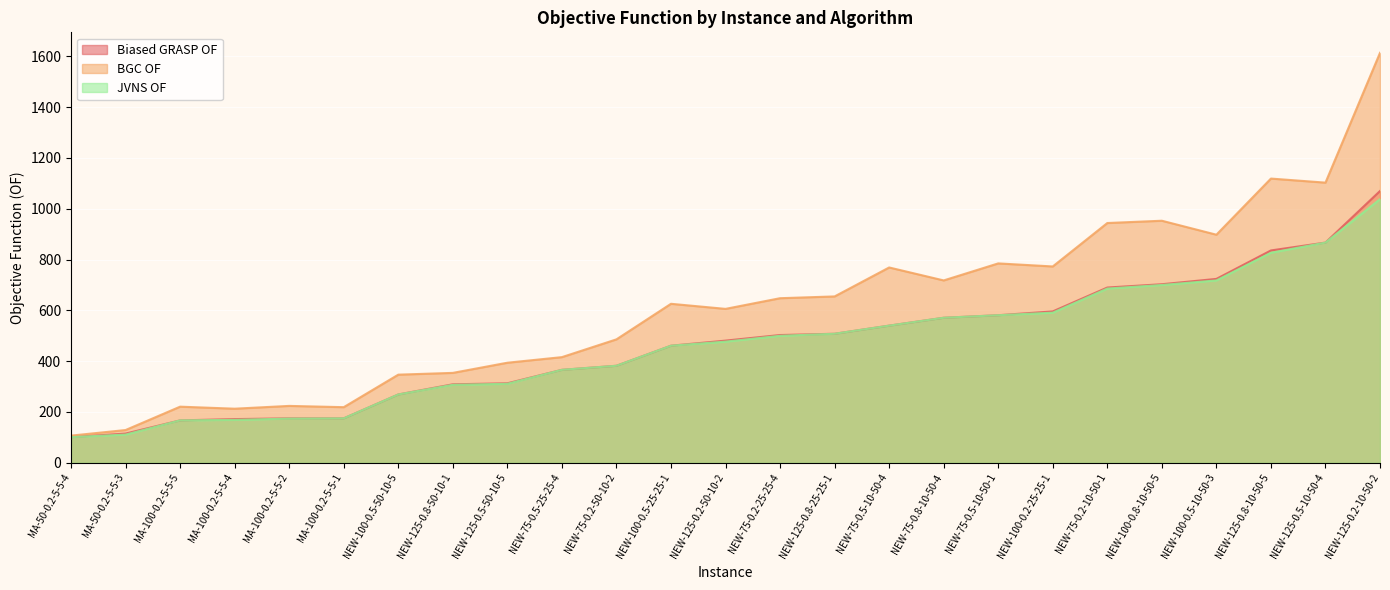

What is the average value of the Biased GRASP OF series?

467